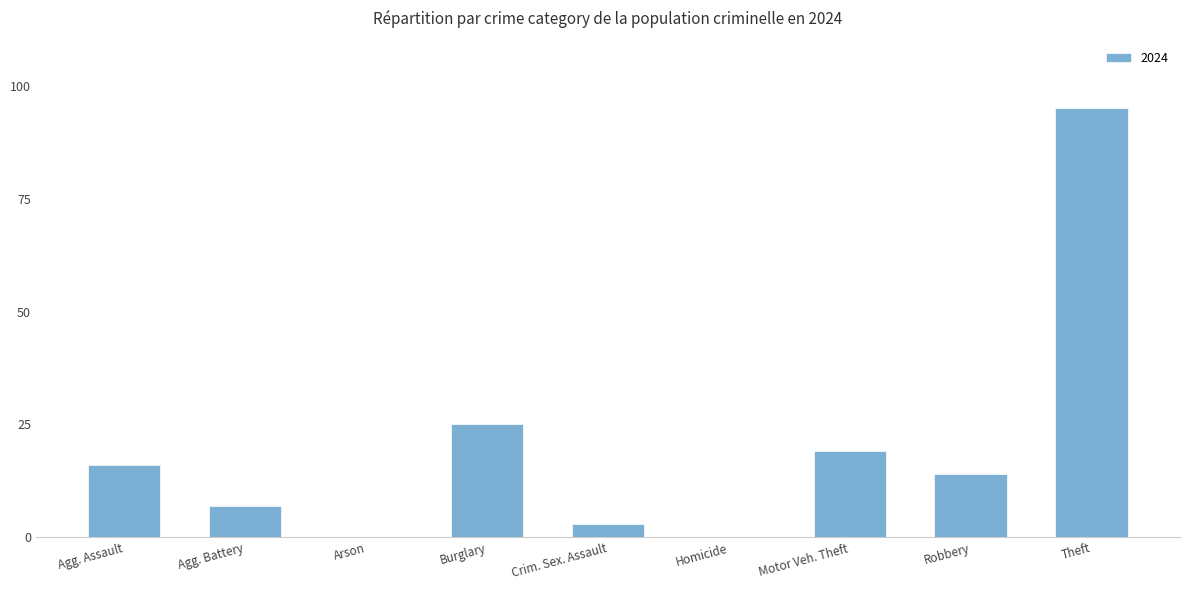

Approximately how many times larger is the value at Burglary compared to Agg. Battery?

3.6